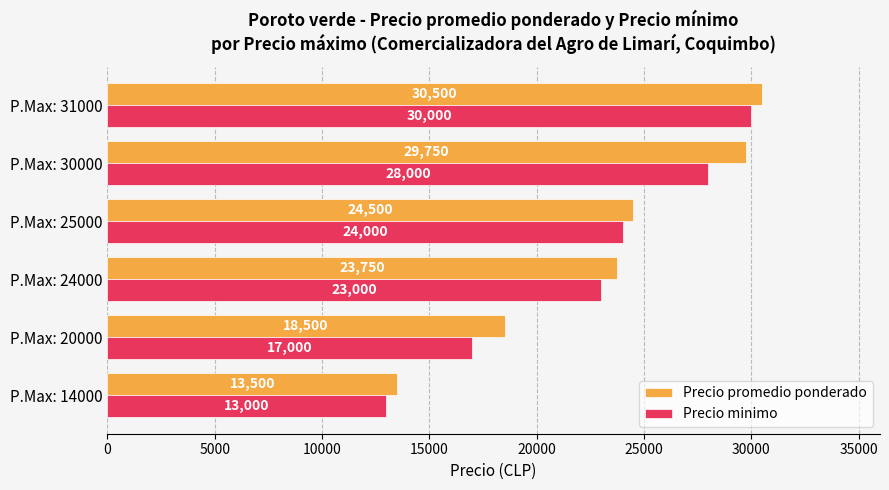

What is the lowest value of the Precio minimo series?

13000